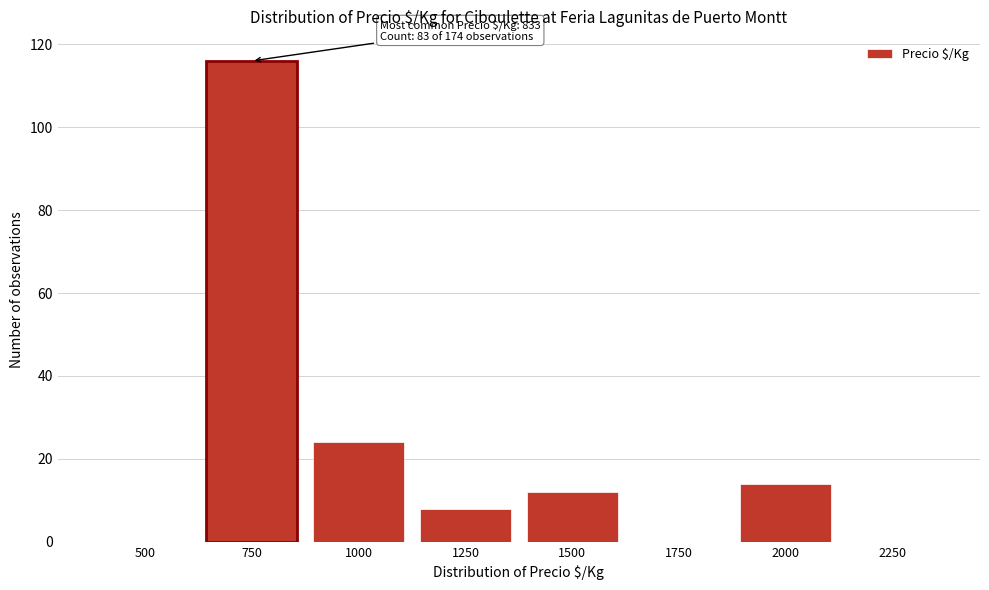

Reading left to right, what are all the values shown in this chart?

500=0	750=116	1000=24	1250=8	1500=12	1750=0	2000=14	2250=0